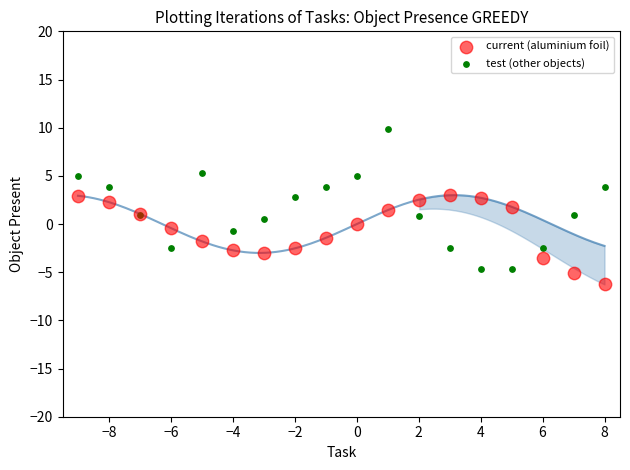

What is the X range (max minus min) for the scatter plot?

17.0